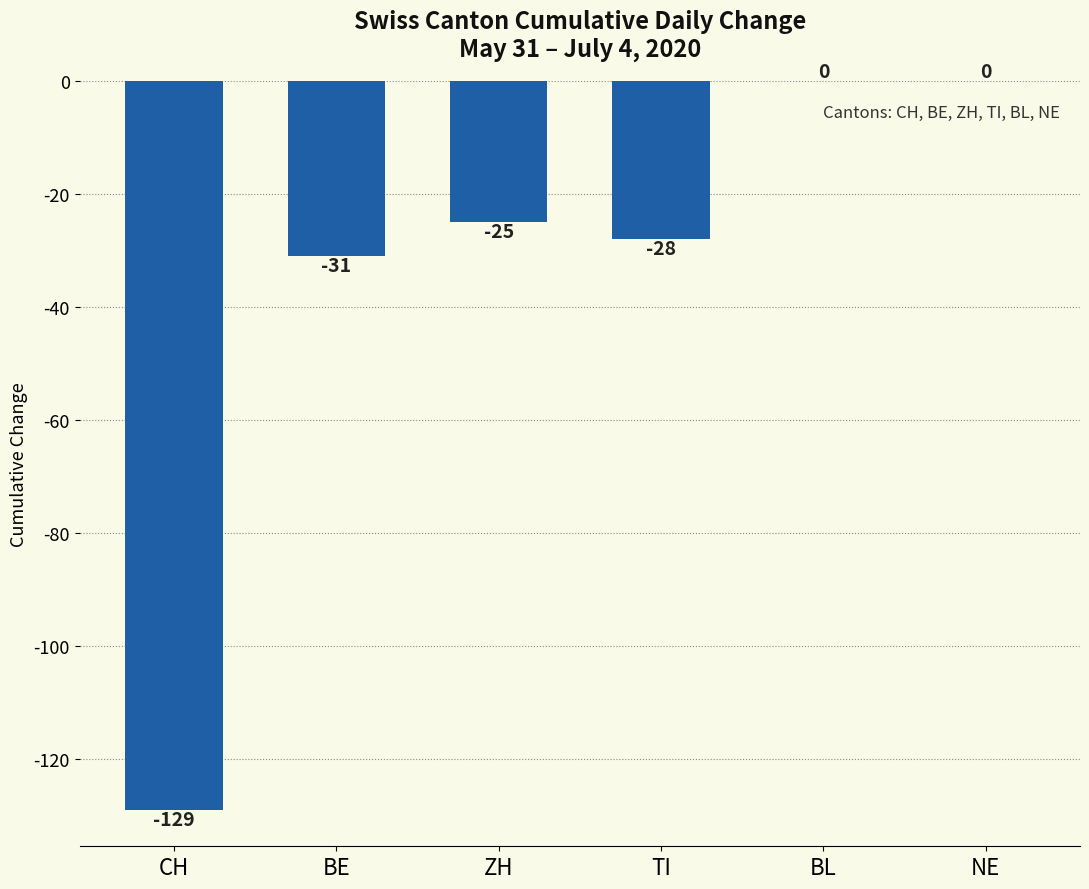

At which label does the data first exceed -25?

BL